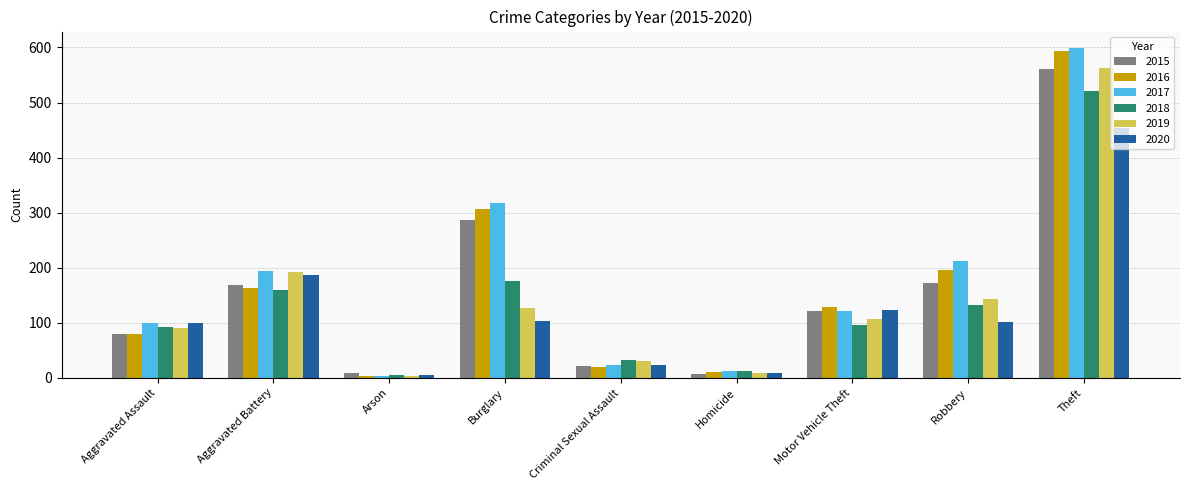

Which label corresponds to the largest value in the chart?

Theft